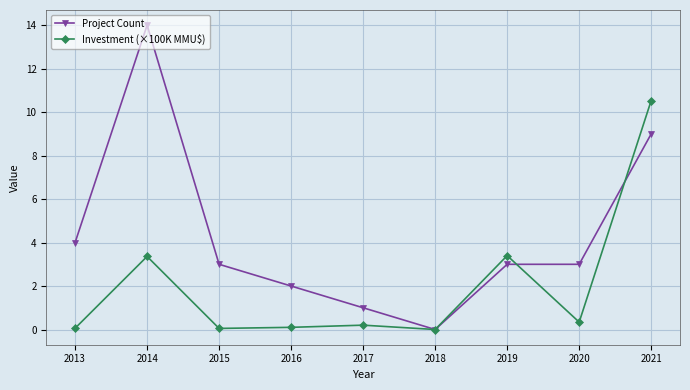

How many lines are shown in the chart?

2